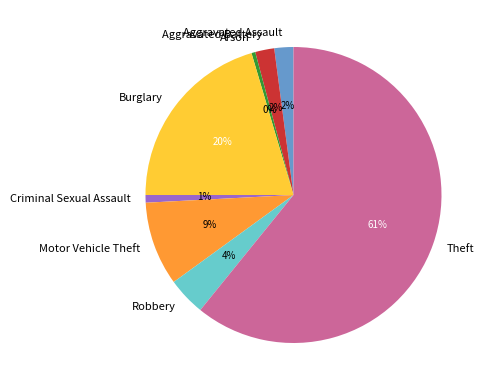

Between Aggravated Battery and Arson, which is larger?

Aggravated Battery